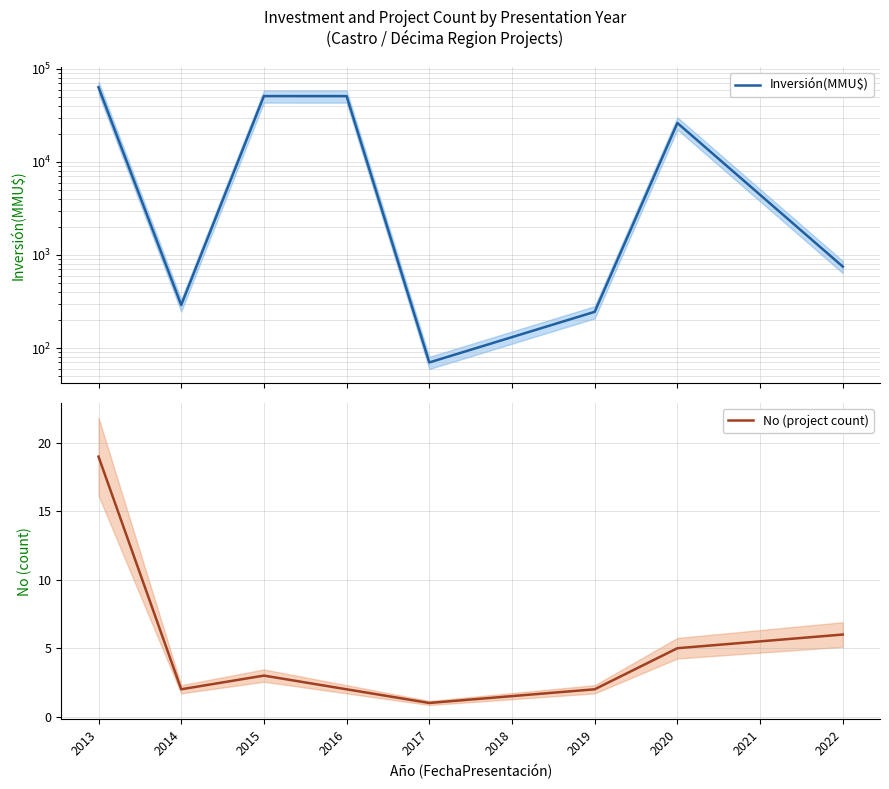

The No (project count) series shows 6 at 2022. True or false?

True